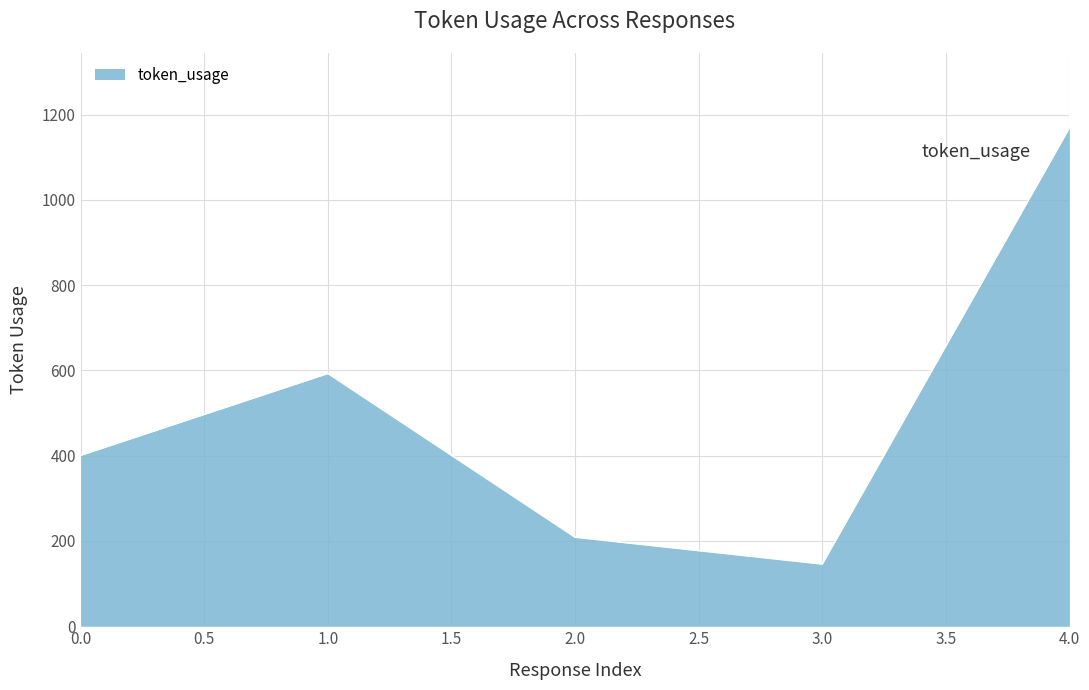

Where is the data nearest to the value 657?

1.0